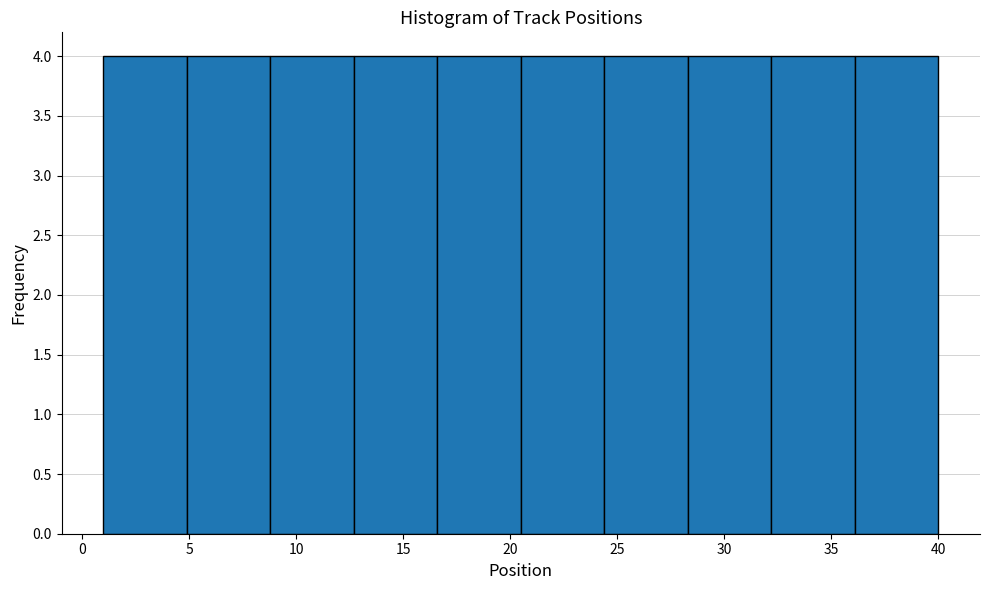

What is the height of the bar covering 1.0 to 4.9 on the x-axis? Neither the bar edges nor the heights are printed on the chart, so give them approximately, as read against the axes.

4